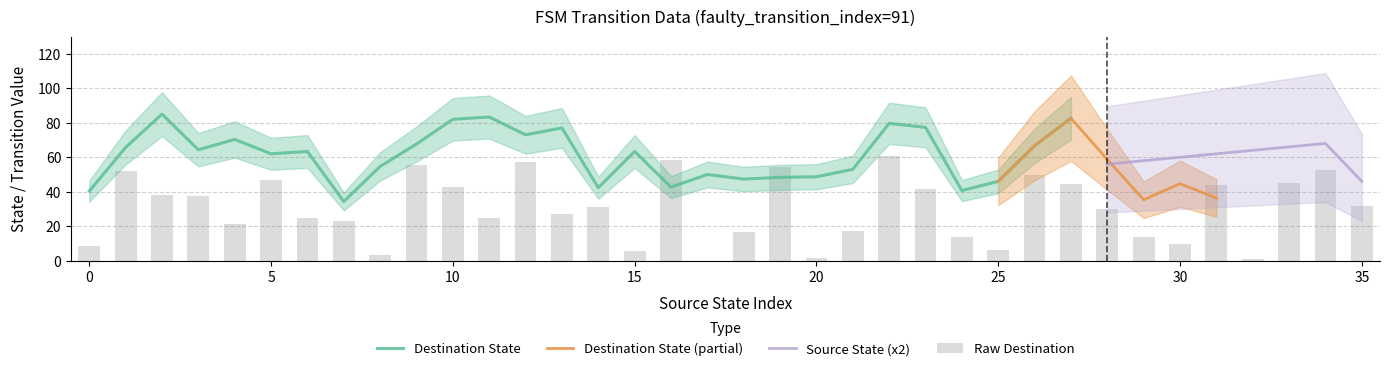

What is the difference between the maximum and minimum values?

61.0